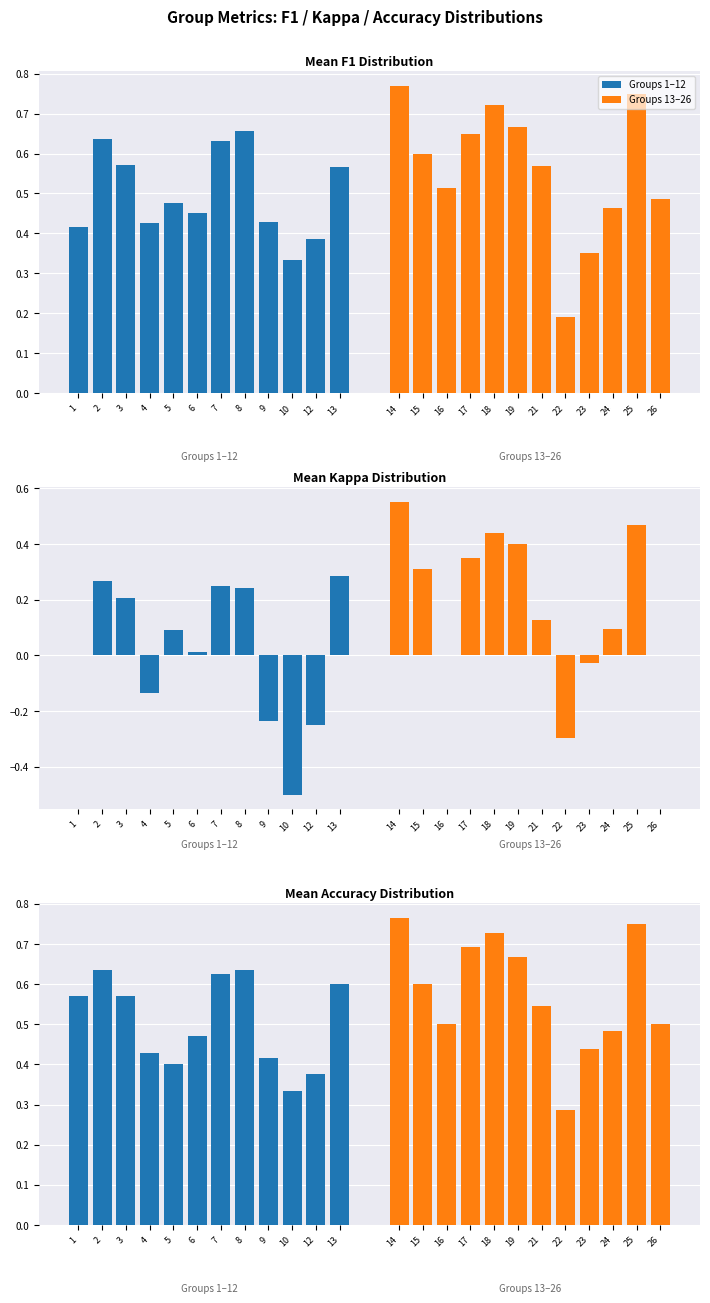

How many distinct data groups are displayed?

2